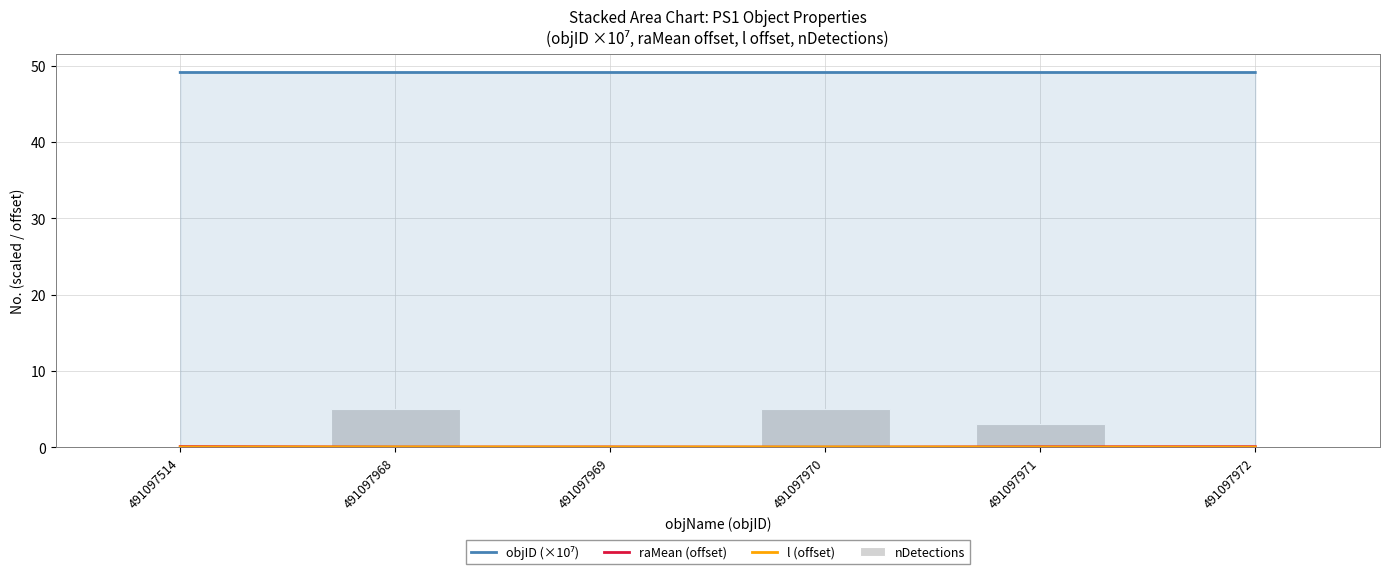

The nDetections series shows 3.0 at 491097971. True or false?

True